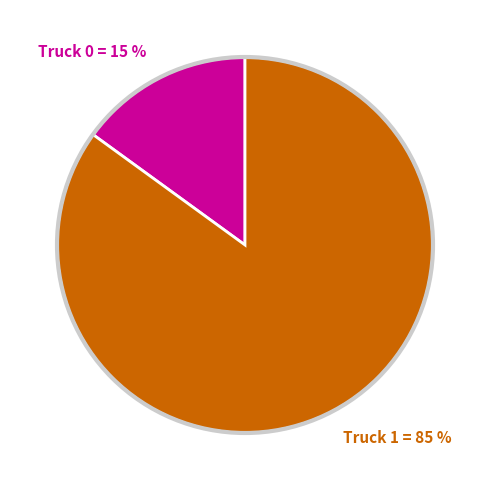

What is the majority slice?

Truck 1